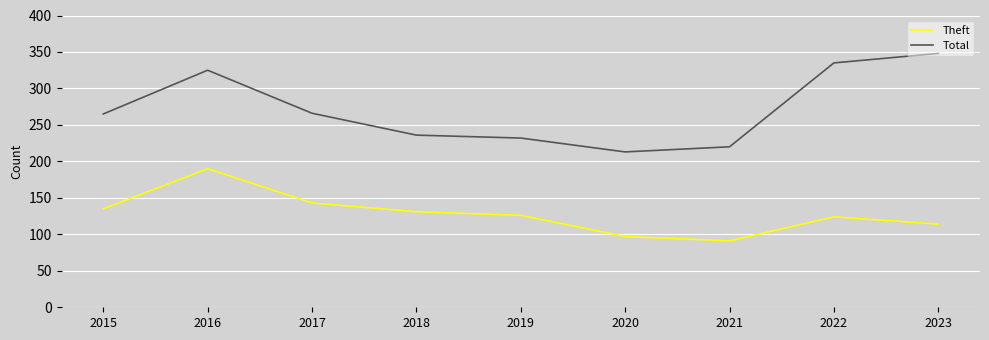

What is the maximum value shown in the chart?

348